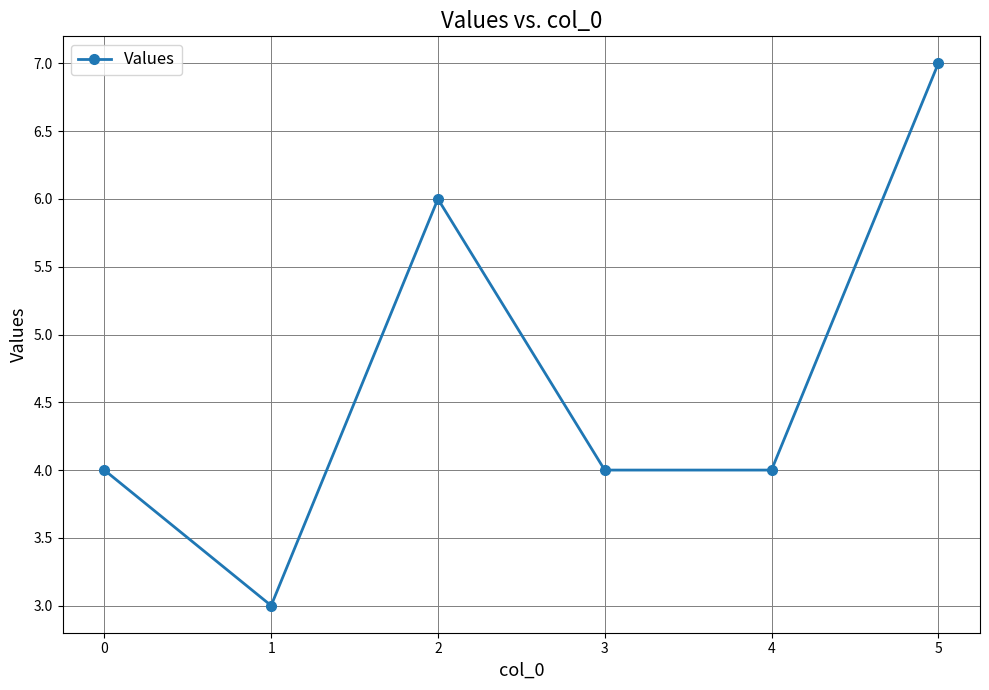

True or false: the data shows 10 at 2.

False